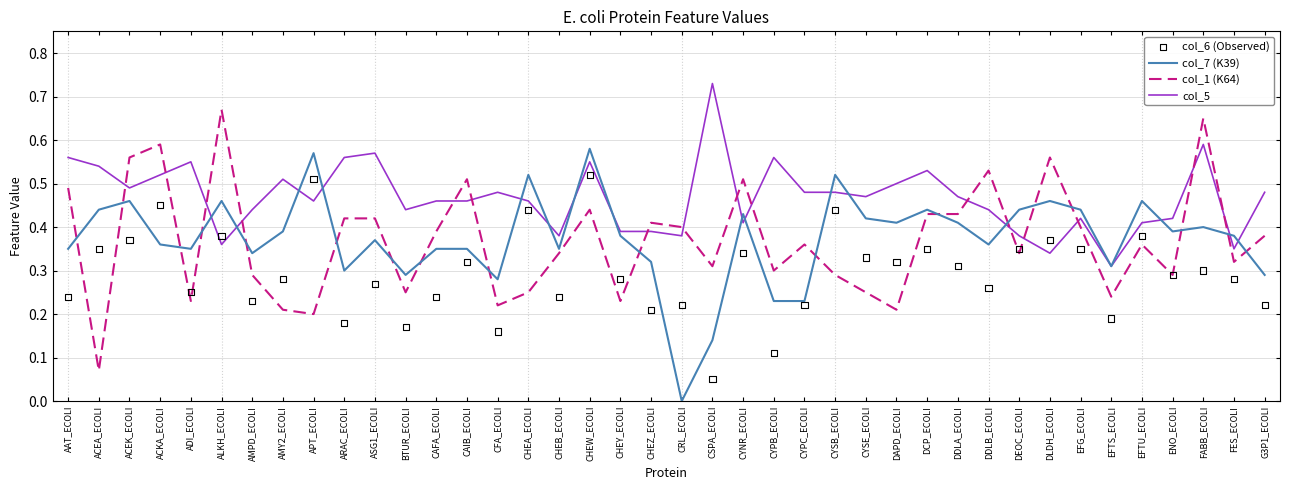

Which series has the widest spread of Y values?

col_1 (K64)